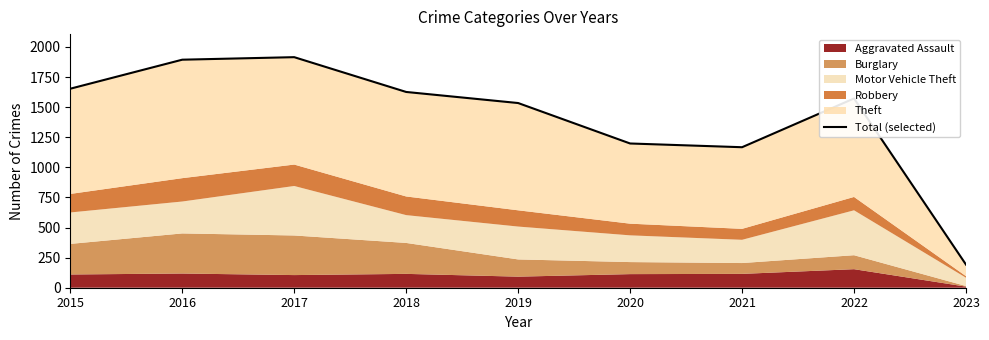

Reading right to left, transcribe all the data shown in this chart.

2023=192	2022=1572	2021=1167	2020=1198	2019=1534	2018=1626	2017=1915	2016=1894	2015=1653